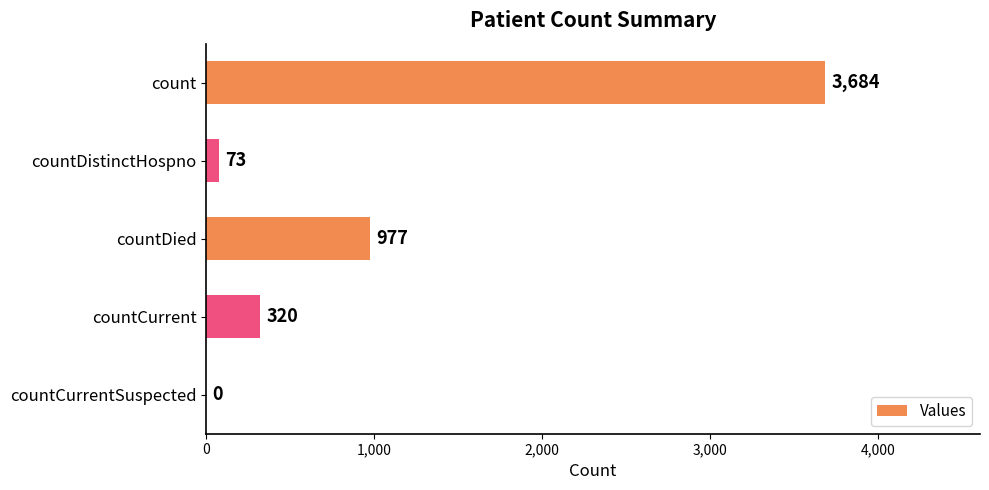

Between countDistinctHospno and countCurrent, which is larger?

countCurrent